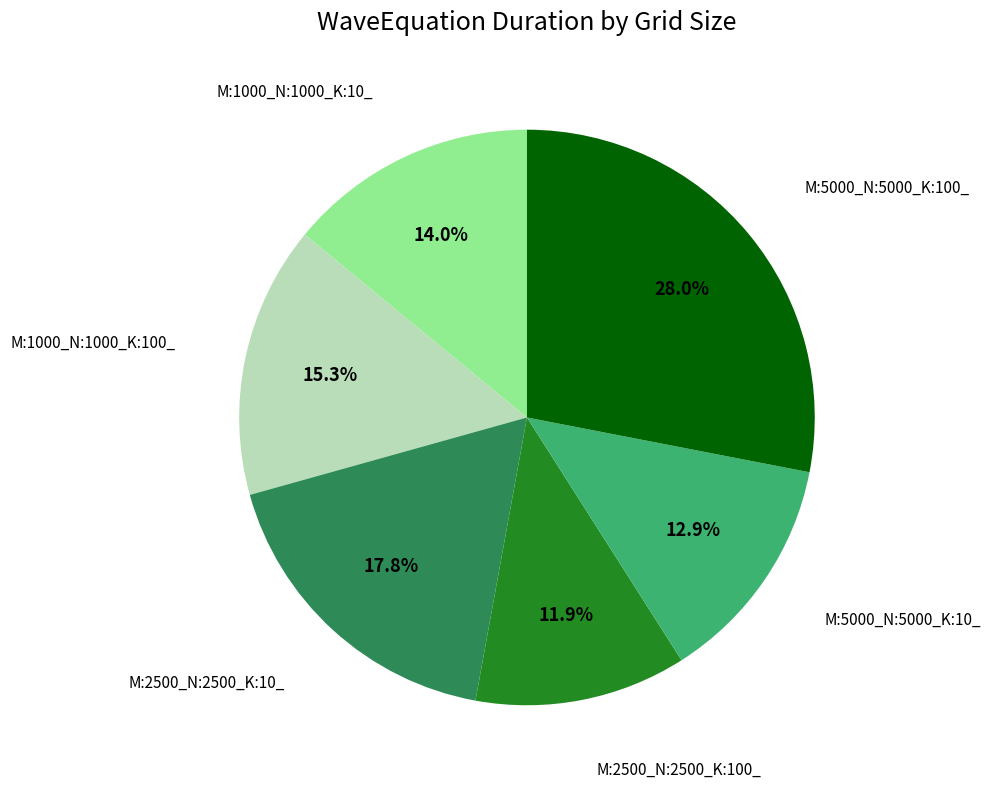

Is there a majority slice in this chart?

No